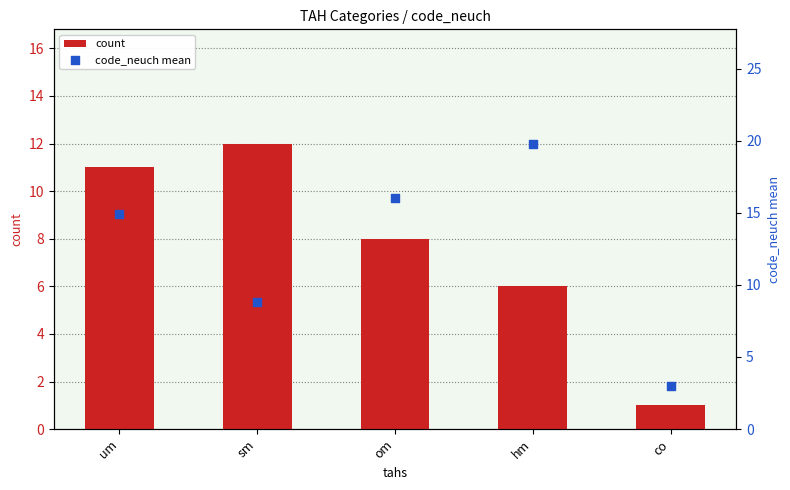

Is the value of count at um greater than the value of code_neuch mean at co?

Yes